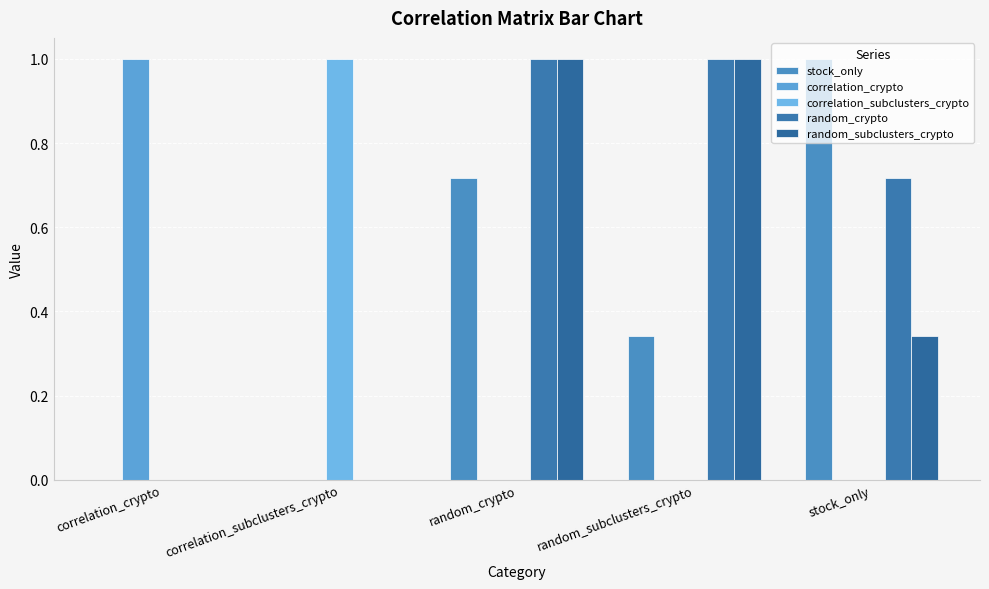

Are the bars horizontal?

No